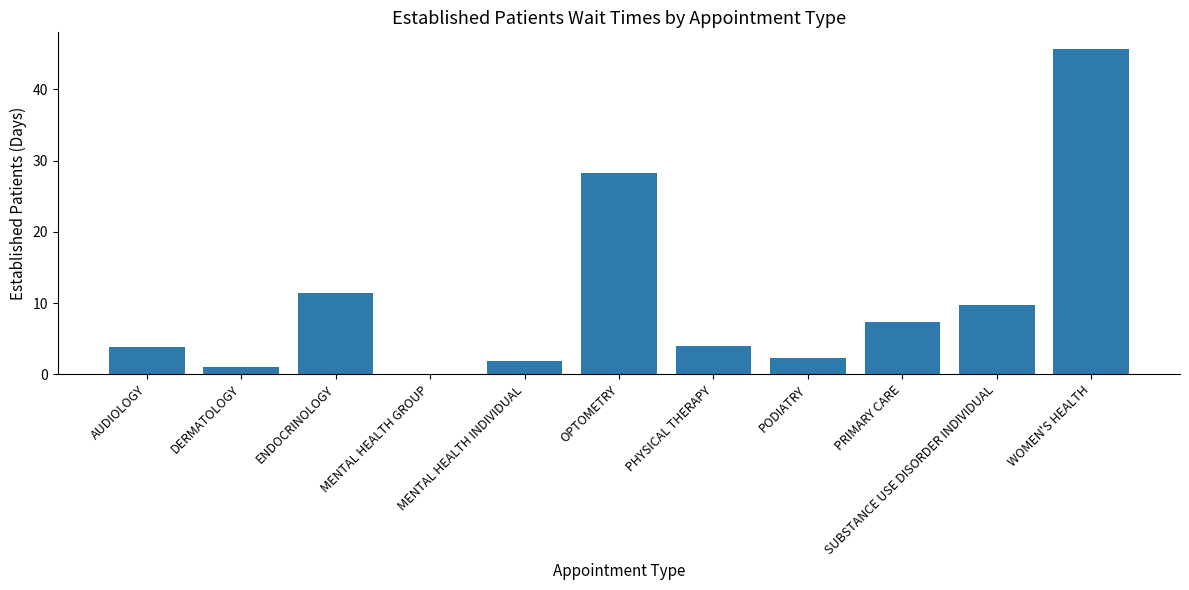

What is the difference between the values at AUDIOLOGY and OPTOMETRY?

24.4